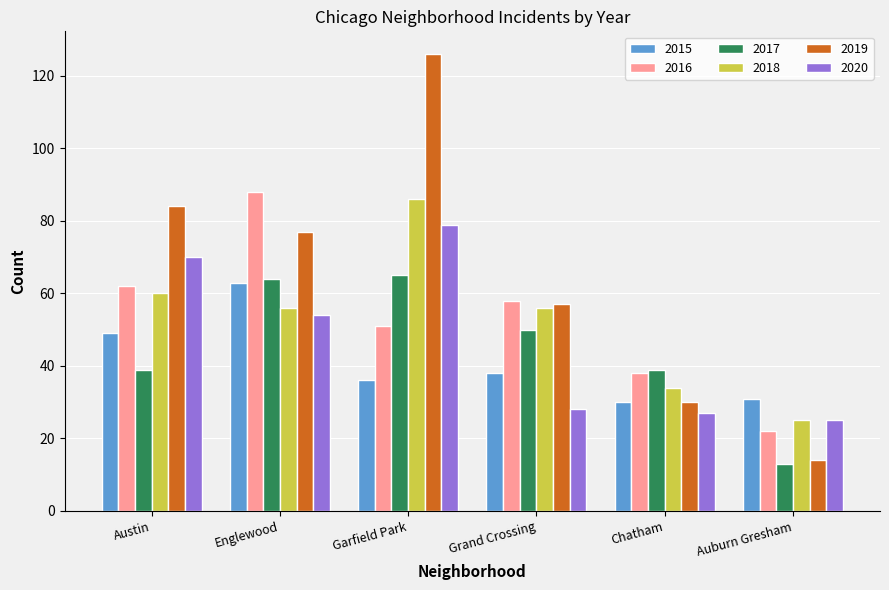

Is it true that 2019 equals 77 at Englewood?

True